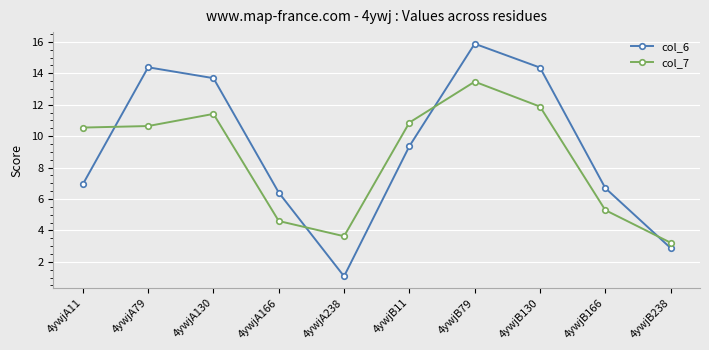

Rank the series by their maximum value, from highest to lowest.

col_6, col_7